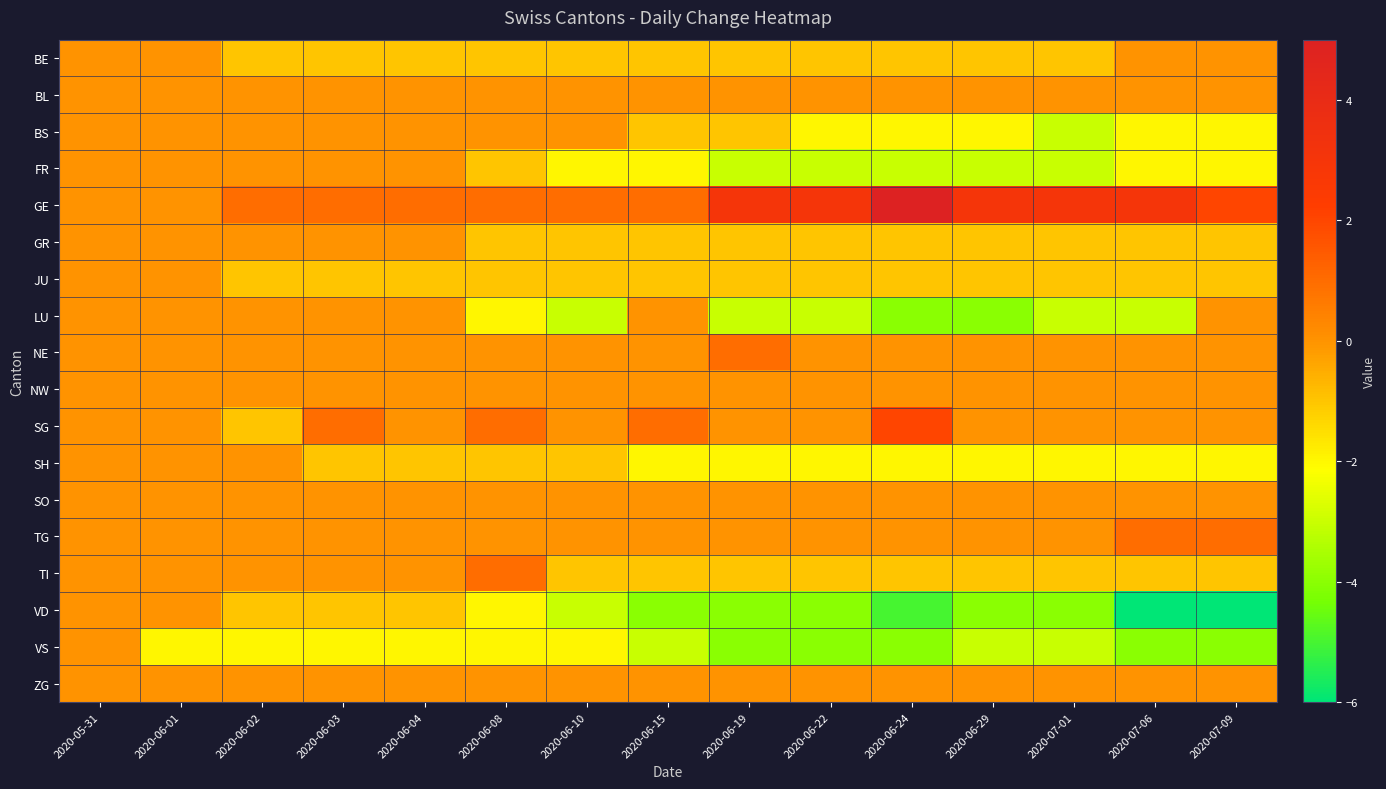

Rank the series at 2020-06-01 from highest to lowest value.

BE, BL, BS, FR, GE, GR, JU, LU, NE, NW, SG, SH, SO, TG, TI, VD, ZG, VS